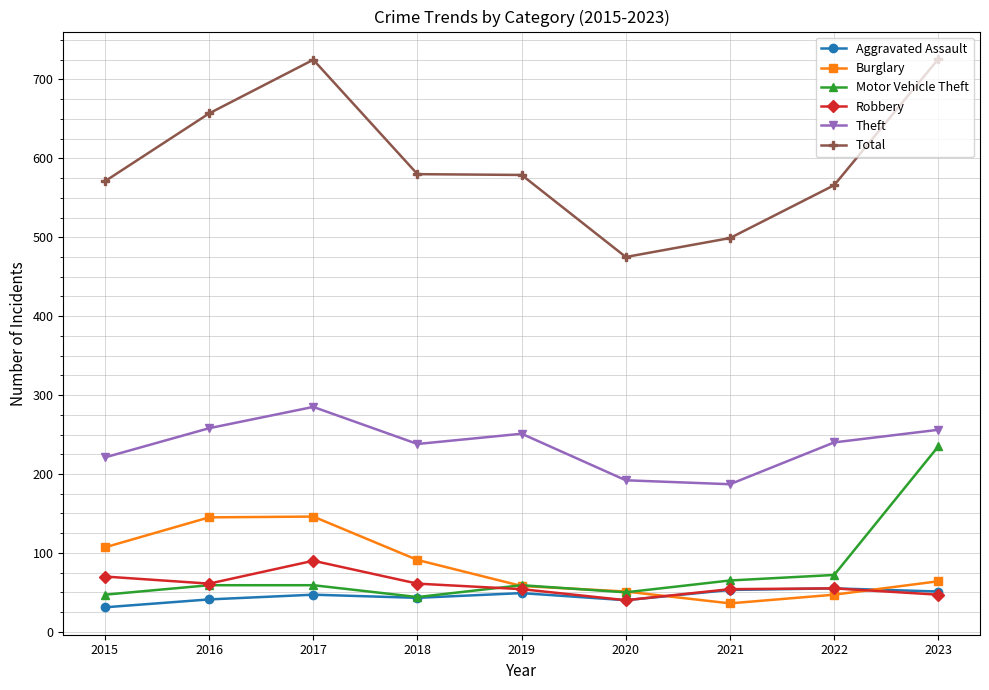

What is the total value across all series at 2020?

848